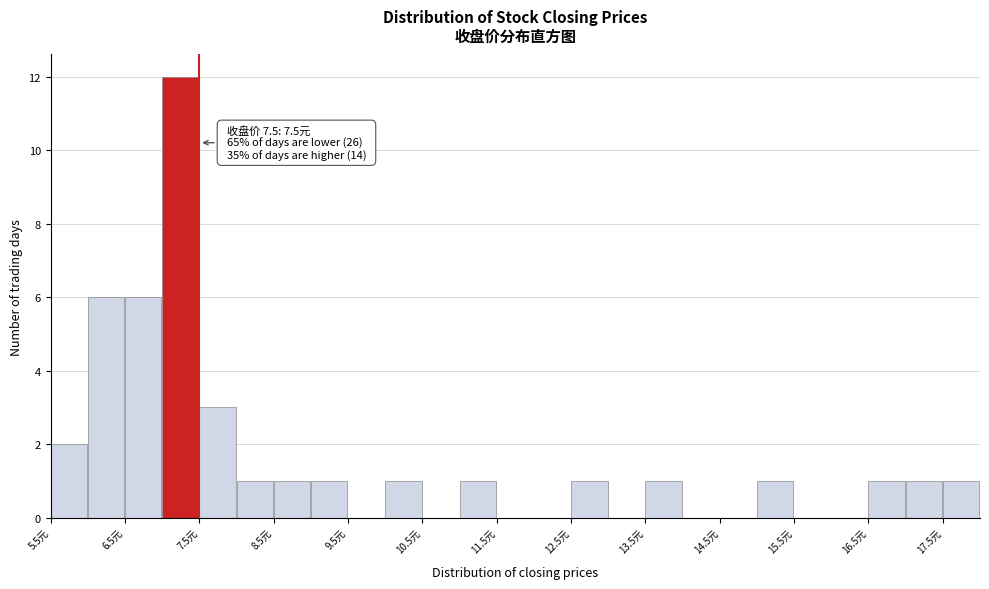

Over which range of the x-axis is the bar tallest?

7.0 to 7.5